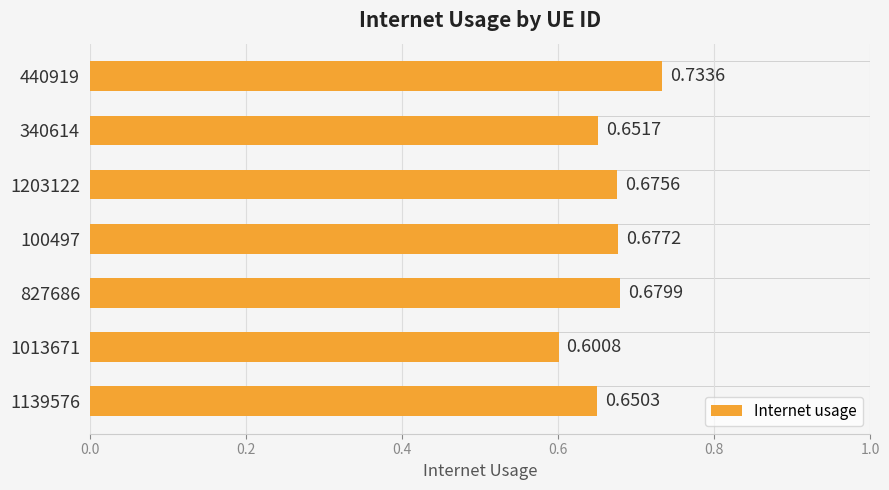

List the labels in order of value, largest first.

440919, 827686, 100497, 1203122, 340614, 1139576, 1013671